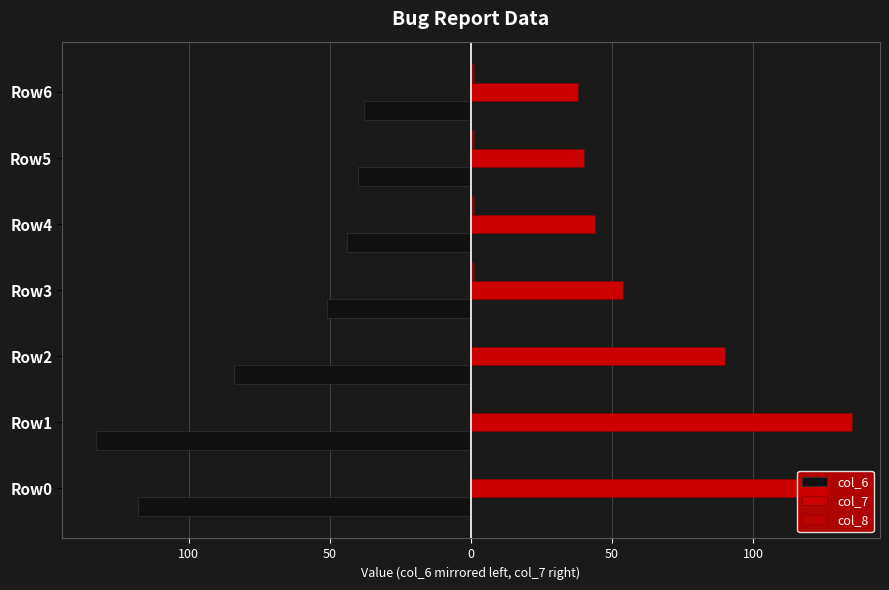

Reading left to right, list all the values displayed in this chart.

col_6: -118	-133	-84	-51	-44	-40	-38
col_7: 127	135	90	54	44	40	38
col_8: 0	0	0	1	1	1	1